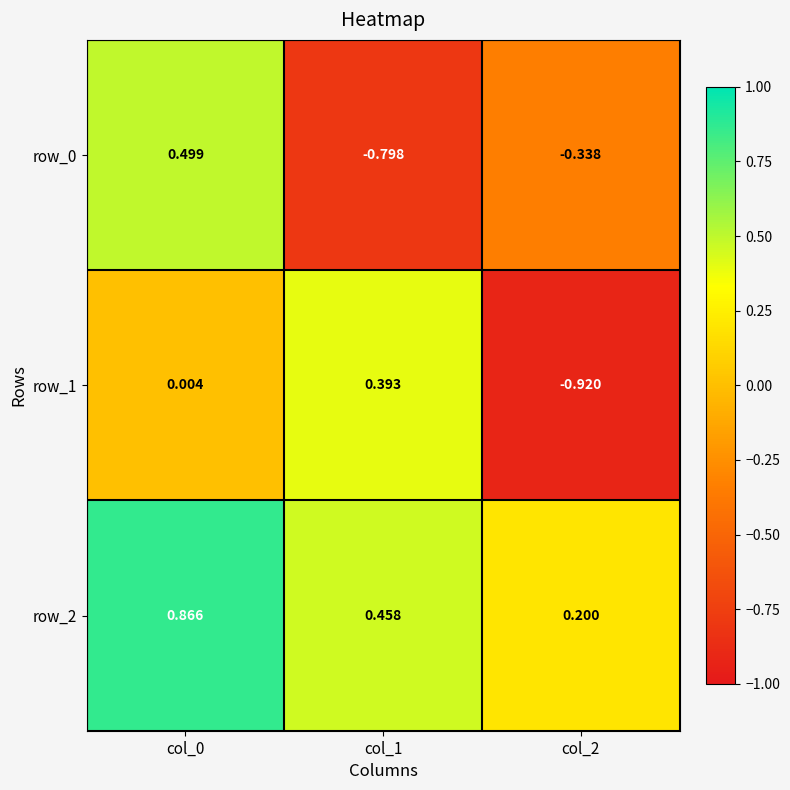

Is the value of row_1 at col_1 greater than the value of row_0 at col_0?

No